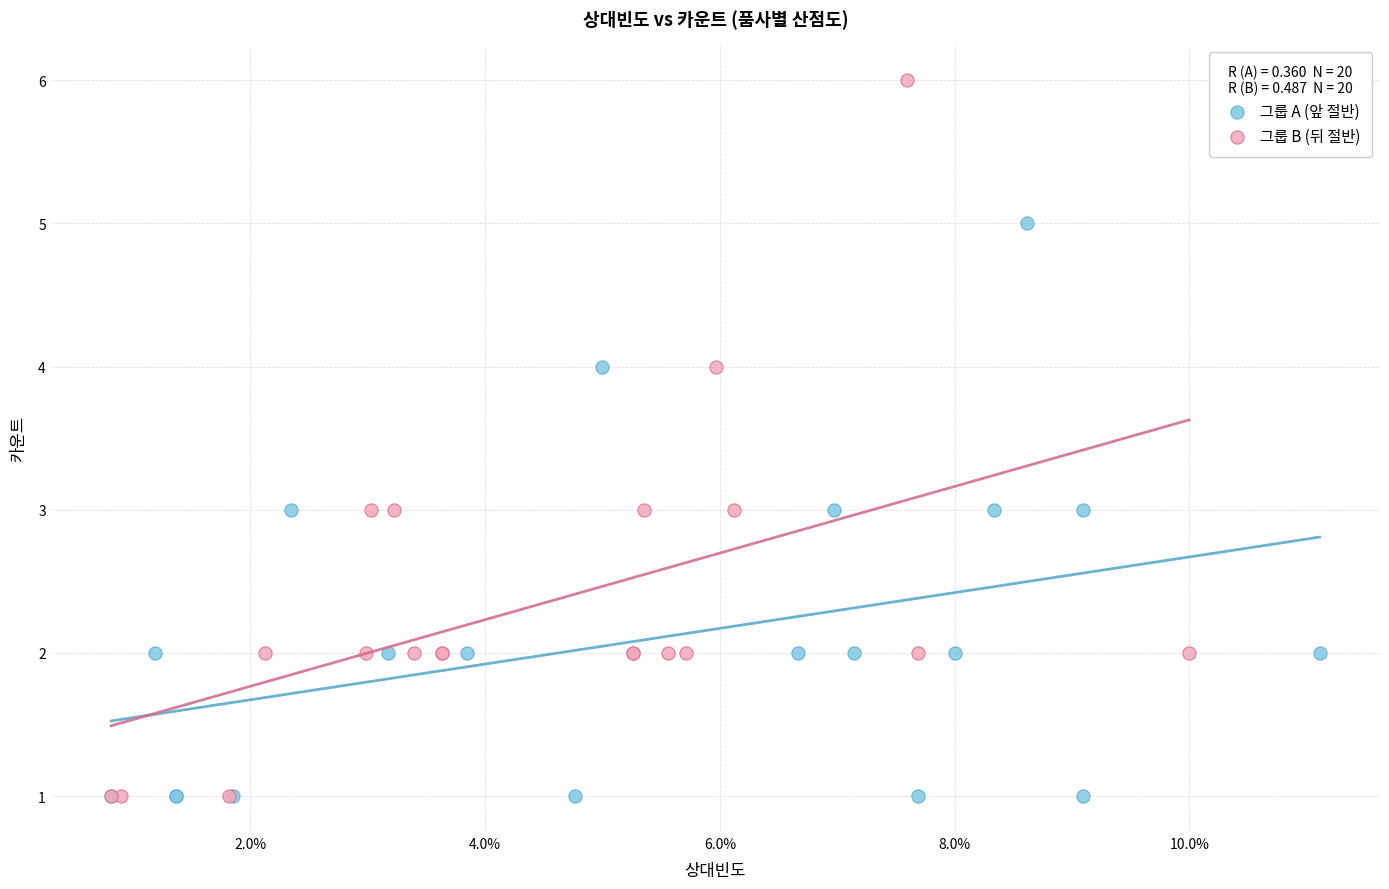

Which series has the widest spread of Y values?

그룹 B (뒤 절반)